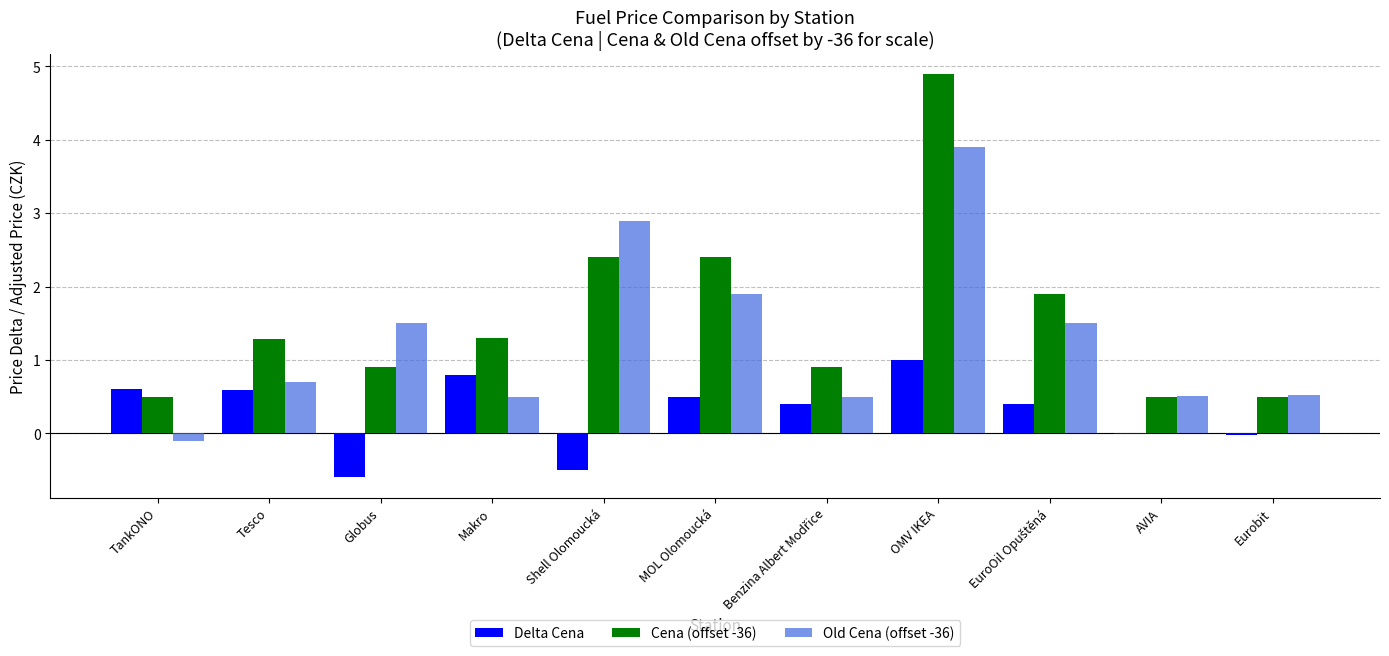

Which category has the highest value across all series?

OMV IKEA